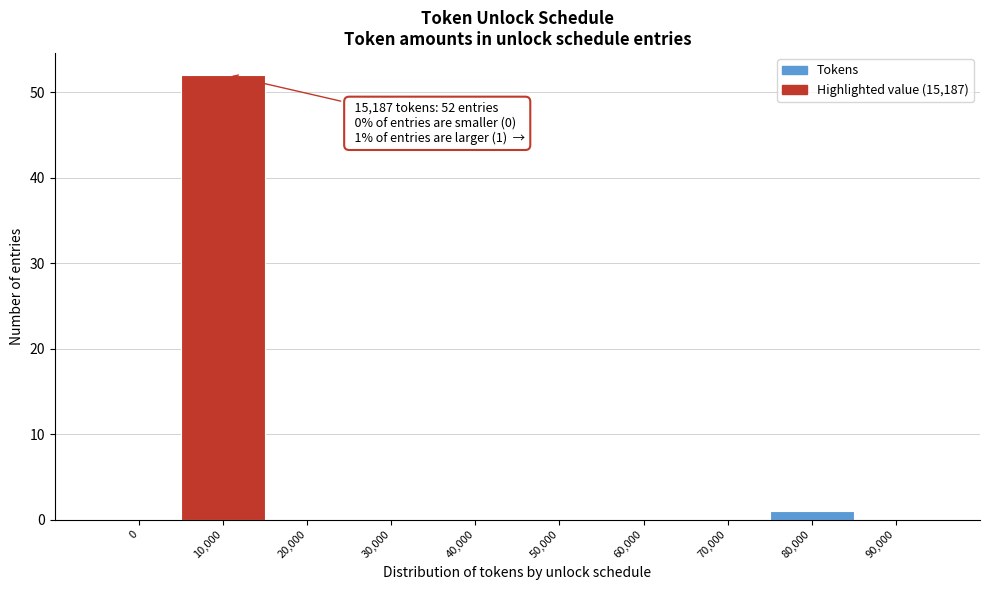

Reading left to right, extract all data points from this chart.

0=0	10,000=52	20,000=0	30,000=0	40,000=0	50,000=0	60,000=0	70,000=0	80,000=1	90,000=0